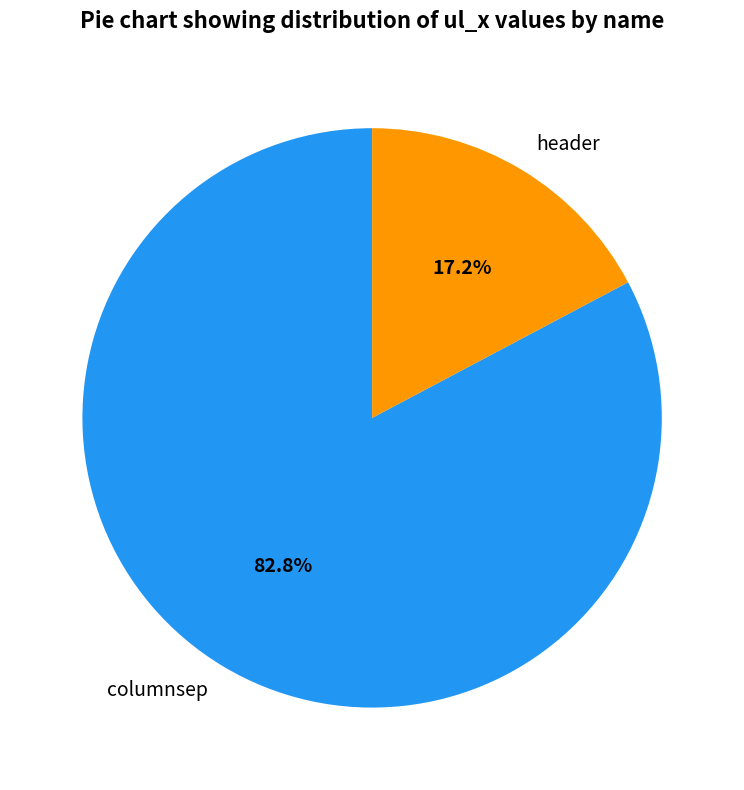

How many segments does this pie chart have?

2